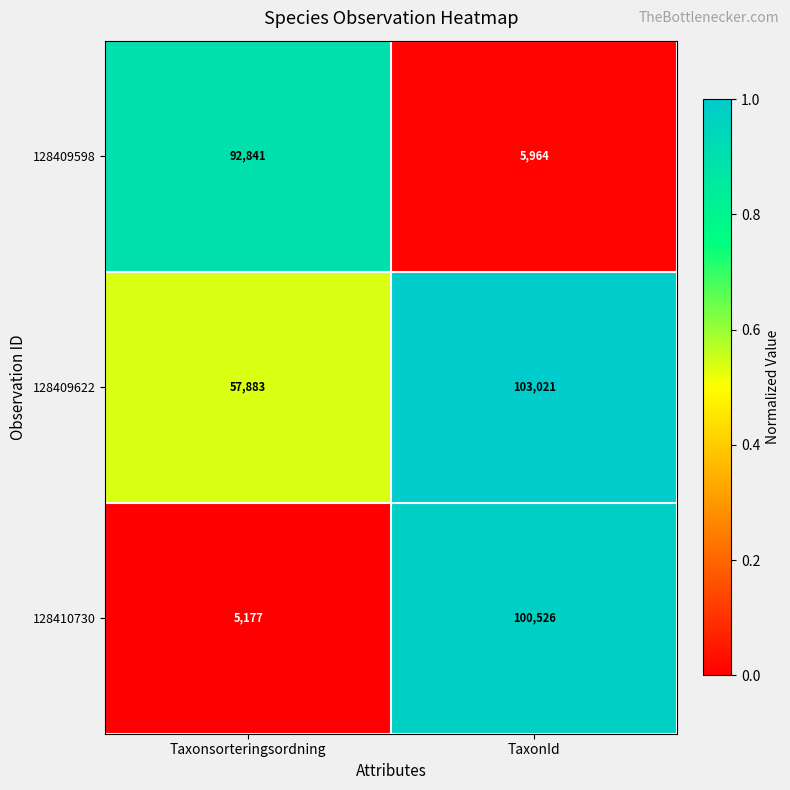

Is it true that 128410730 equals 176421 at TaxonId?

False